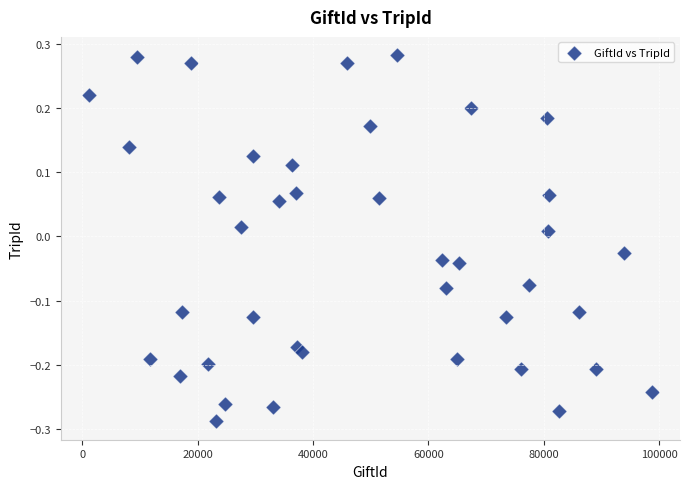

What is the range of X values (max minus min)?

97573.0